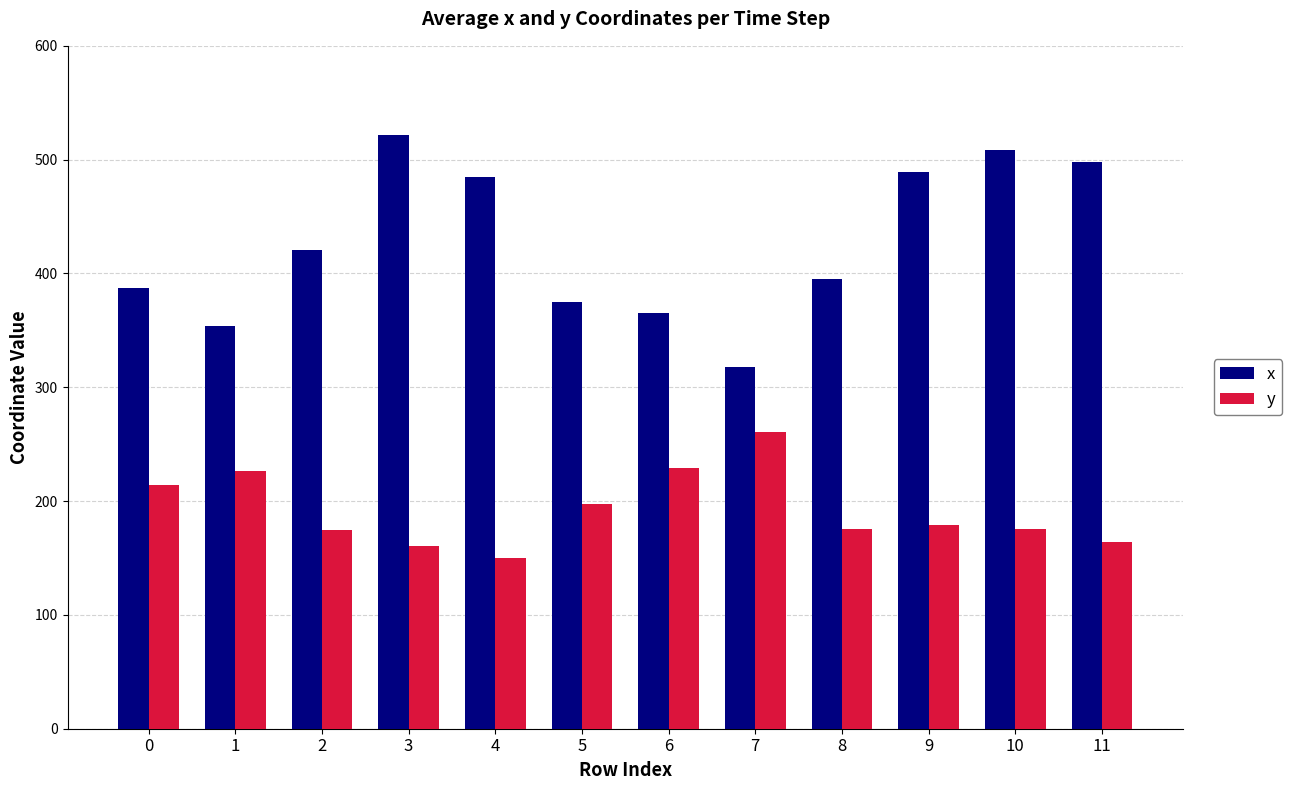

Rank the series by their maximum value, from highest to lowest.

x, y